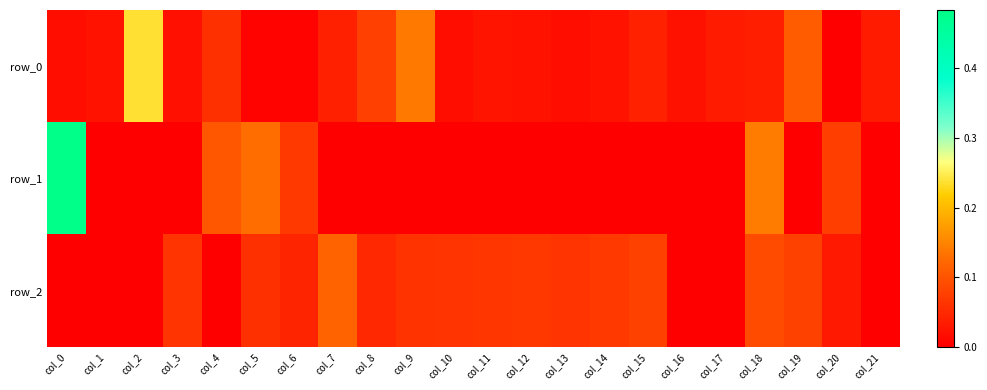

What is the difference between the second highest and minimum values in the row_0 series?

0.1